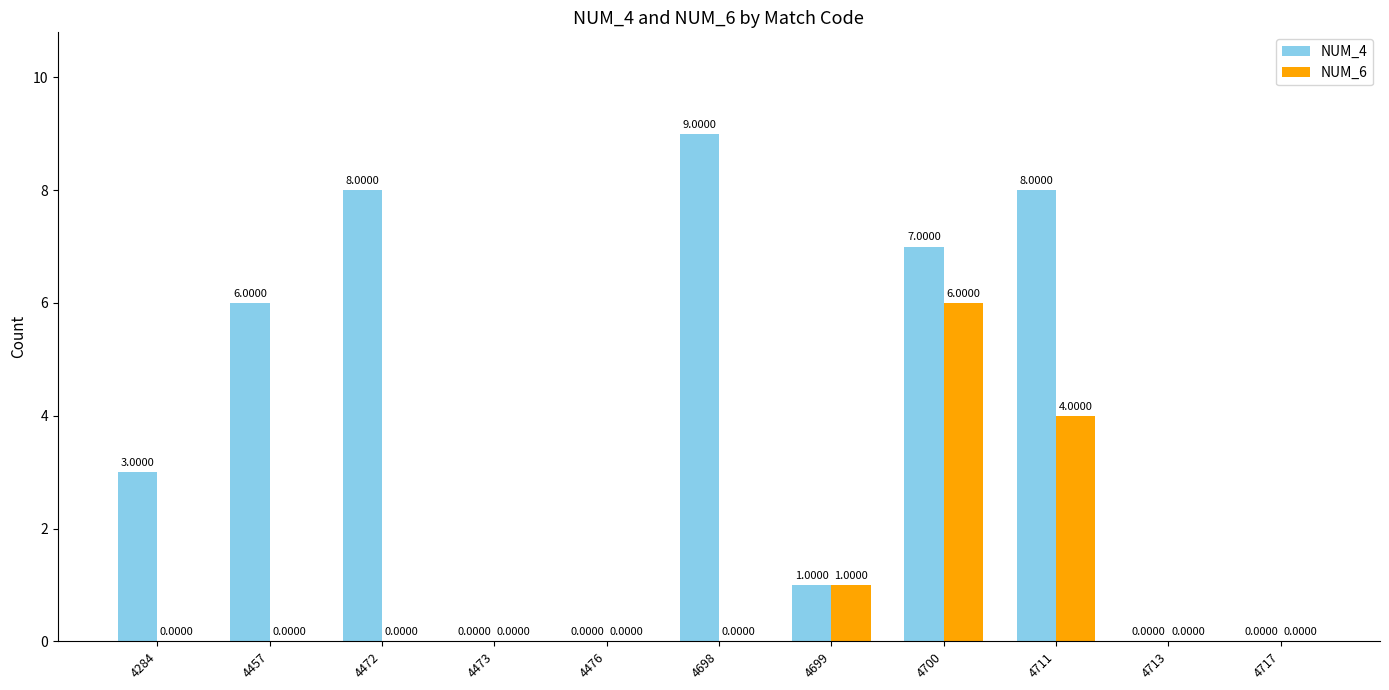

The value of NUM_6 at 4476 is 4. True or false?

False